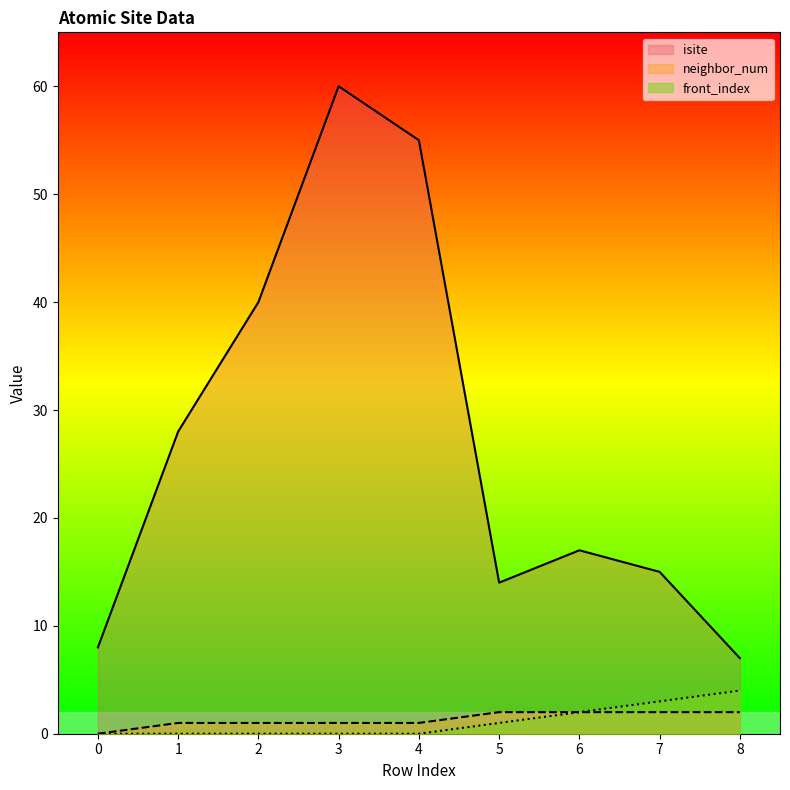

Rank the categories by neighbor_num value from highest to lowest.

5, 6, 7, 8, 1, 2, 3, 4, 0